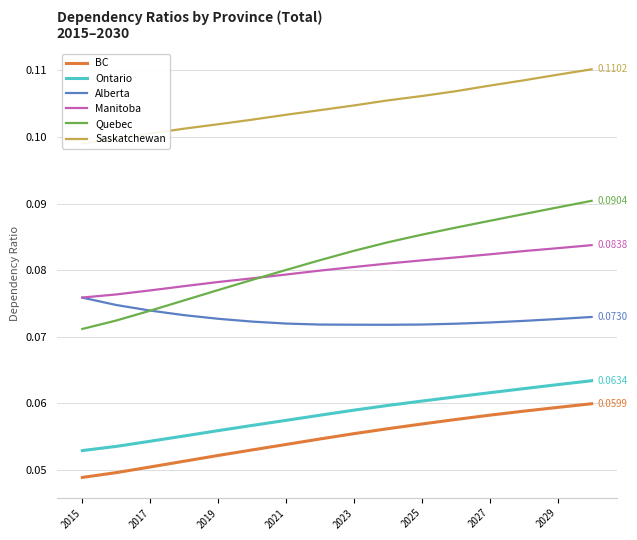

Count the number of categories in the chart.

16